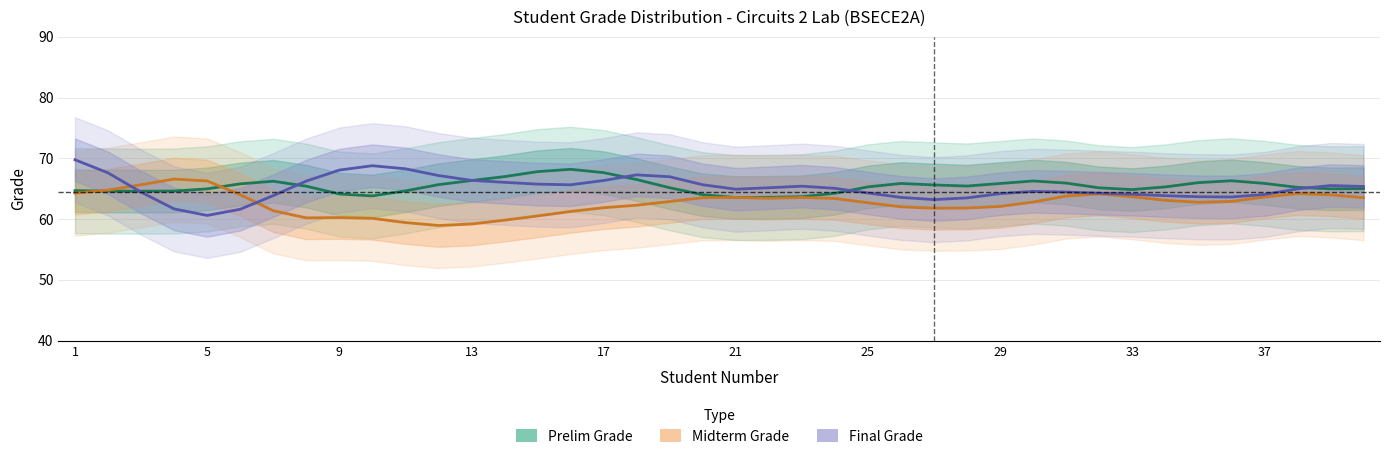

Which label corresponds to the largest value in the chart?

1